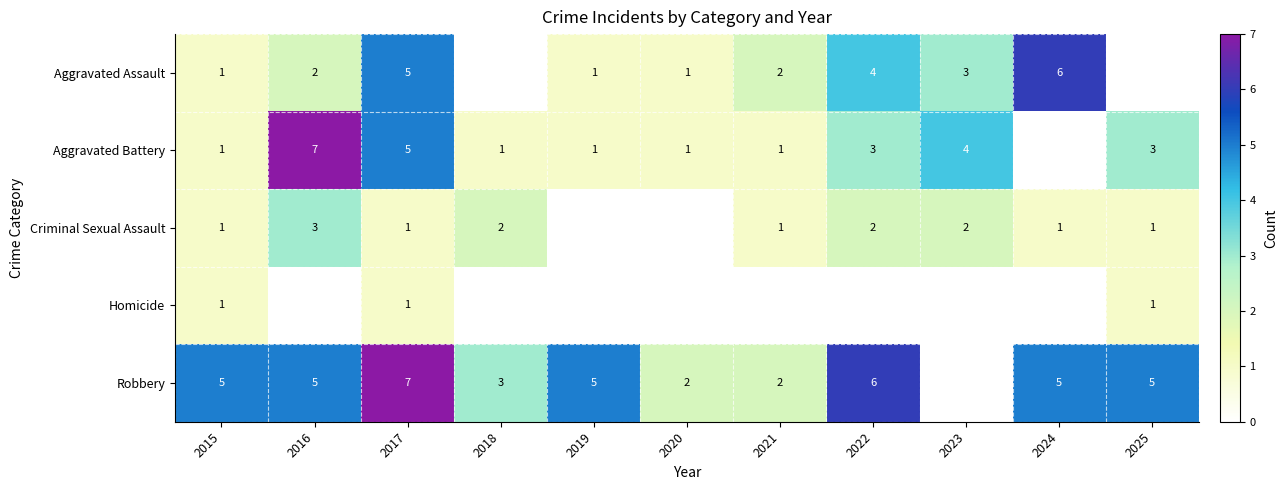

What is the sum of the Robbery values at 2020 and 2017?

9